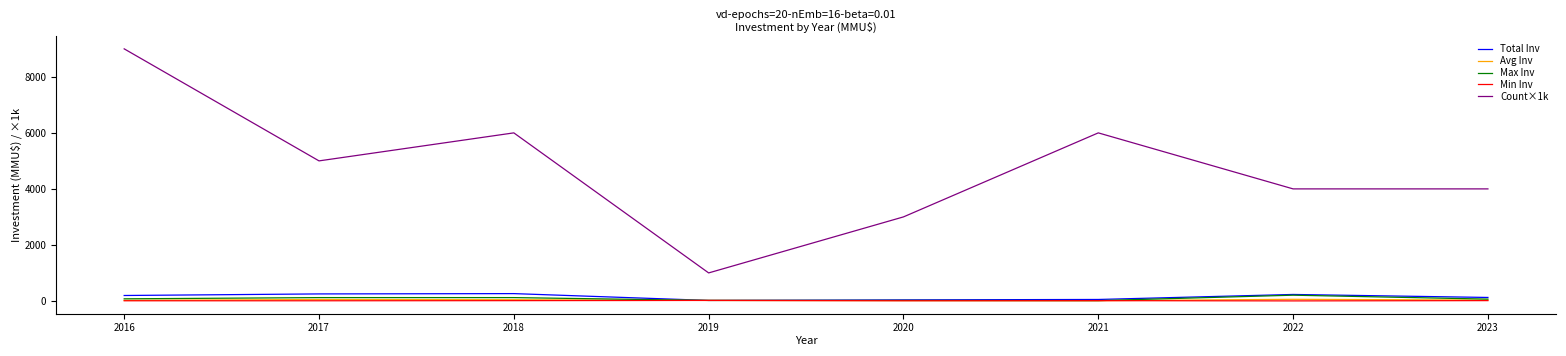

Does the chart have visible grid lines?

No